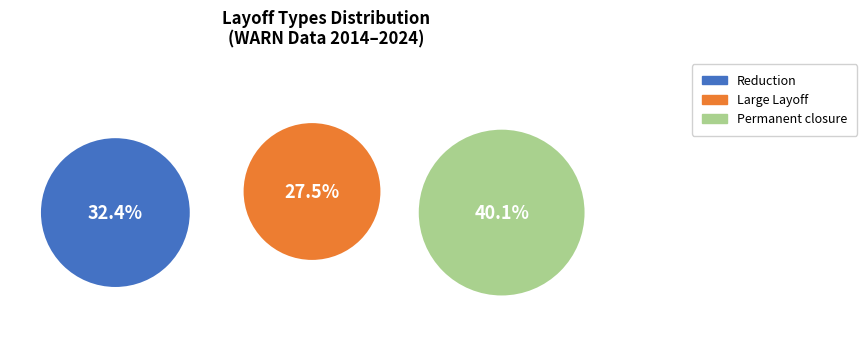

Is Reduction the majority of the pie?

No